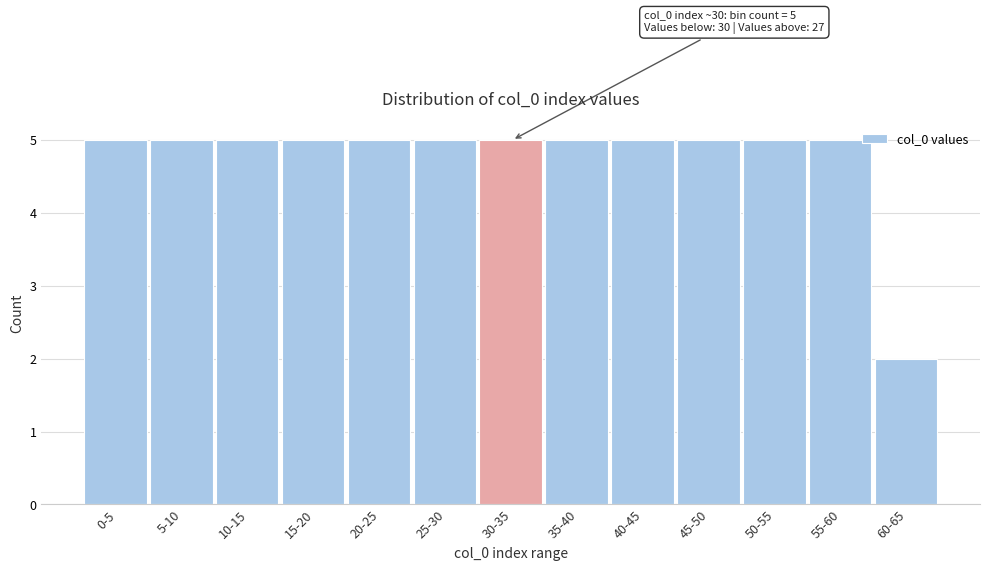

Reading left to right, list all the values displayed in this chart.

5	5	5	5	5	5	5	5	5	5	5	5	2